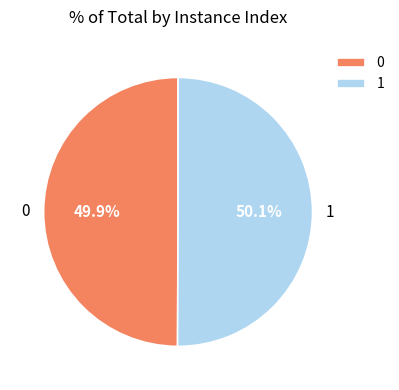

What percentage is the 0 slice, to the nearest percent?

50%